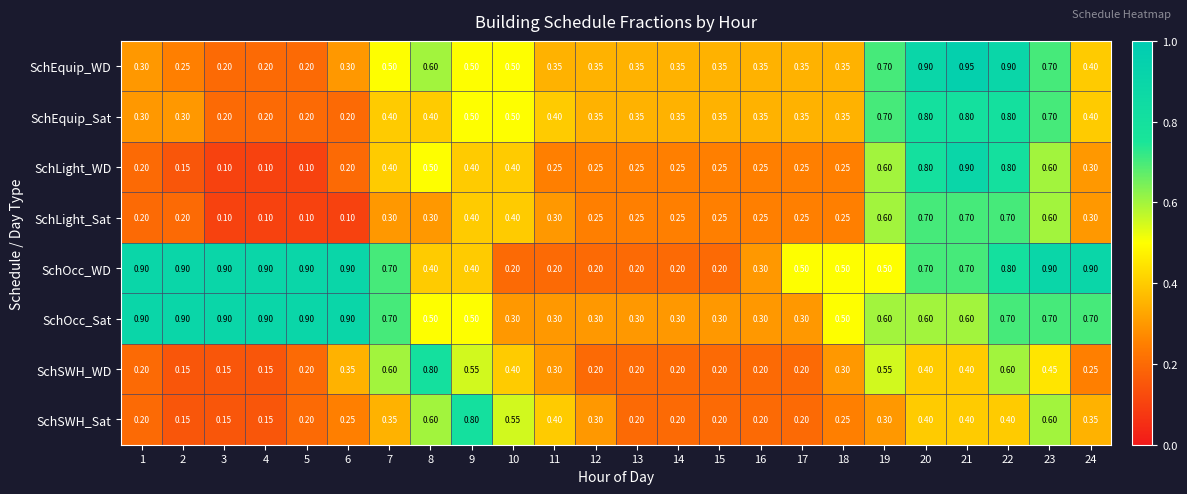

Is the value of SchEquip_Sat at 19 greater than the value of SchOcc_Sat at 18?

Yes